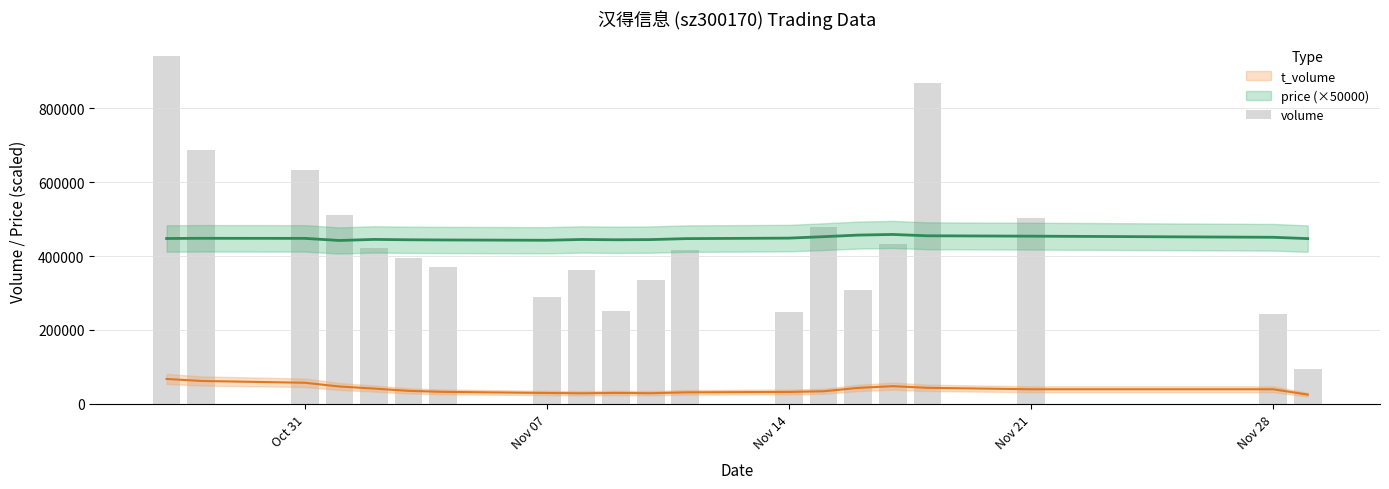

What is the average value?

439559